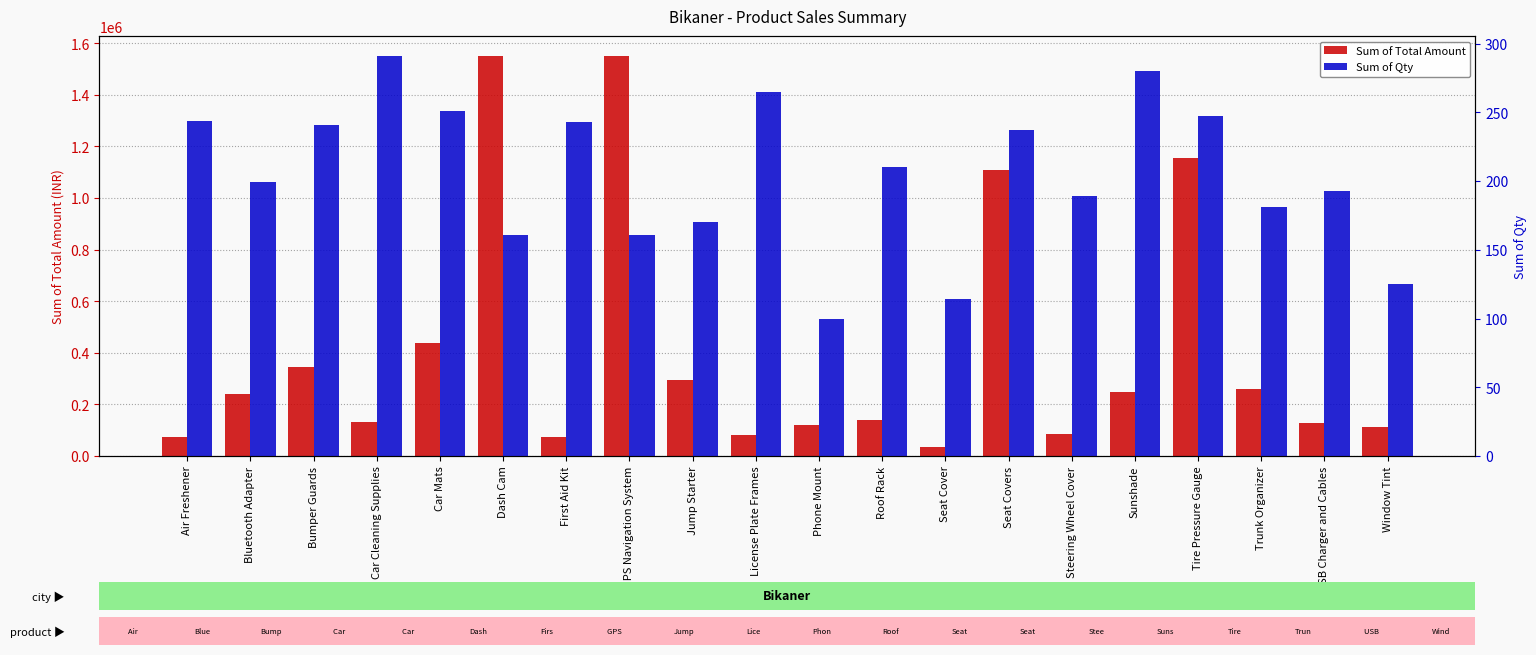

Reading right to left, extract all data points from this chart.

Sum of Total Amount: 110750	127959	259916	1153984	248080	86751	1107264	34998	139230	120900	80295	295800	1550269	73629	1550269	436740	133569	346076	240591	74908
Sum of Qty: 125	193	181	247	280	189	237	114	210	100	265	170	161	243	161	251	291	241	199	244